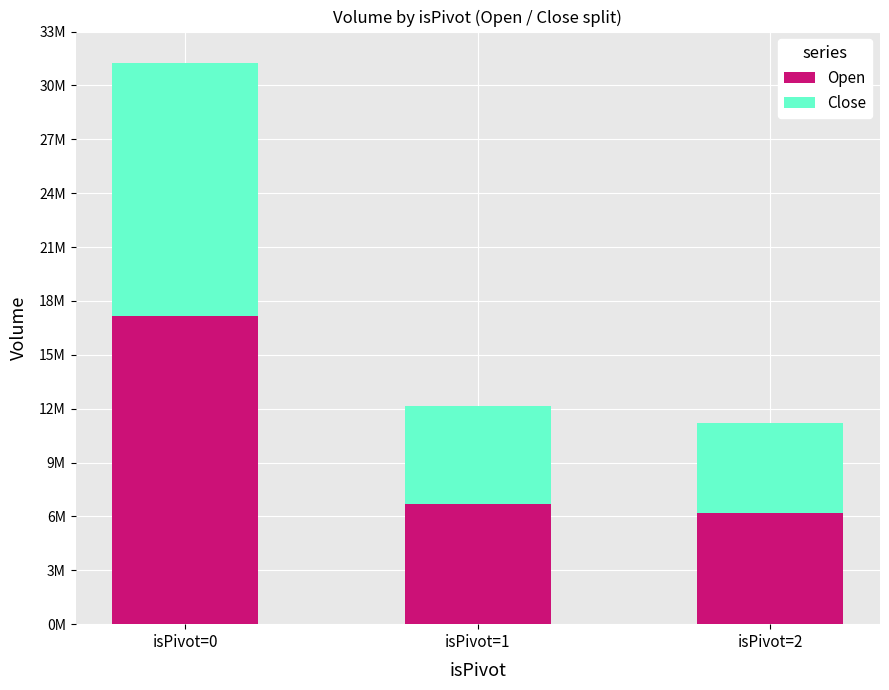

What are all the series names shown in the legend?

Open, Close